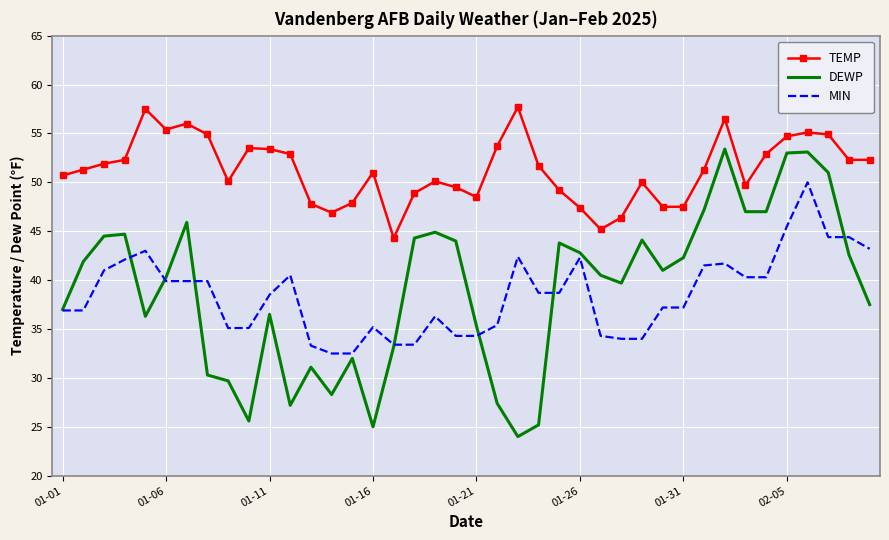

True or false: DEWP and TEMP intersect in this chart.

False